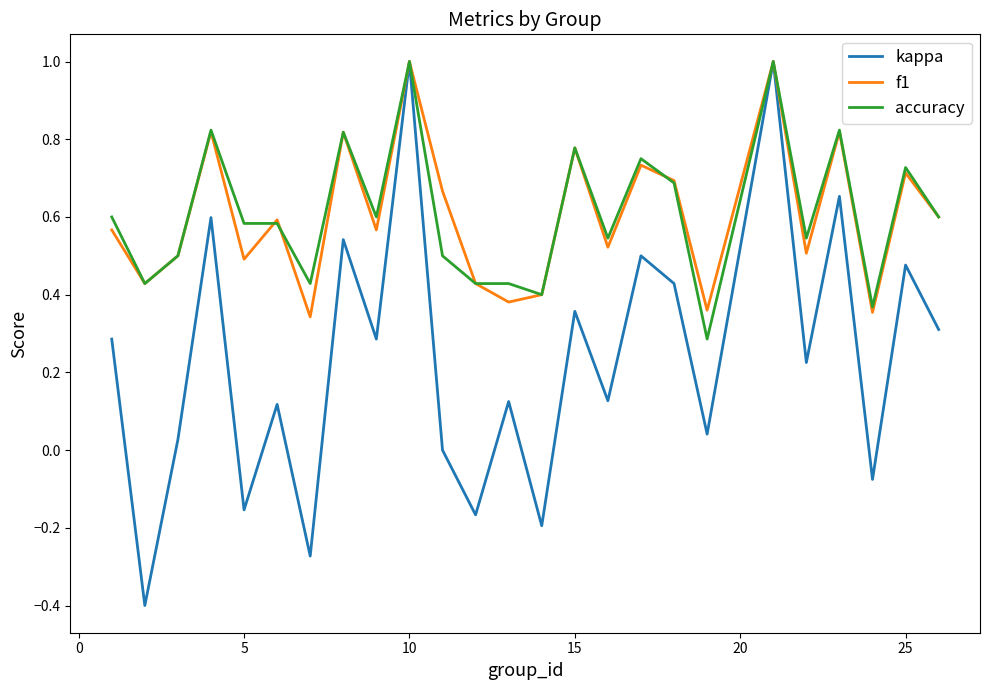

What is the smallest value displayed?

-0.4